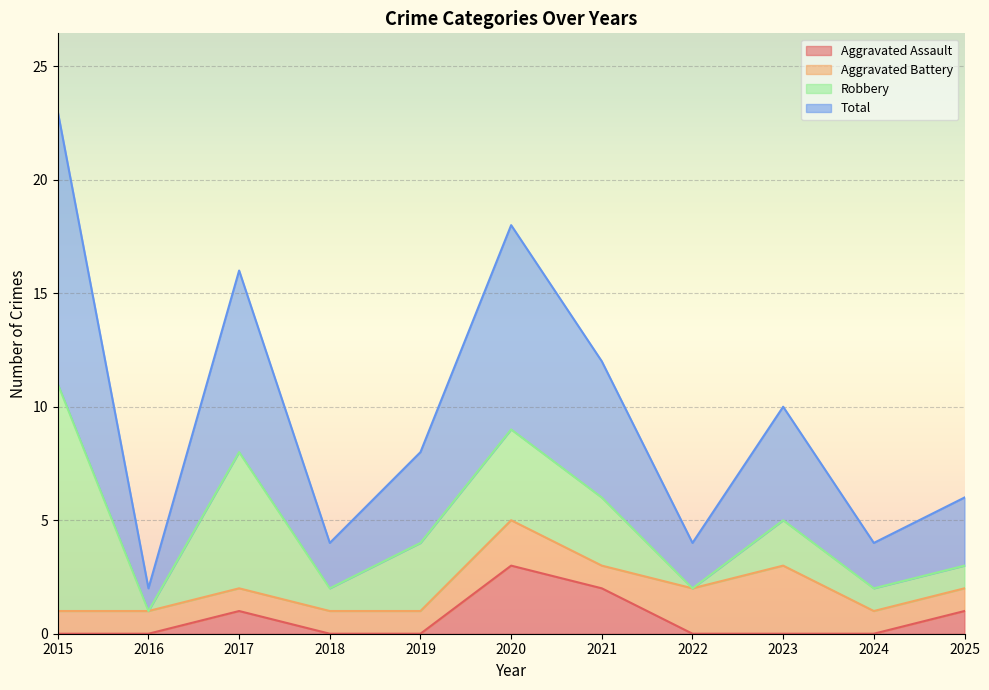

What is the highest value of the Aggravated Assault series?

3